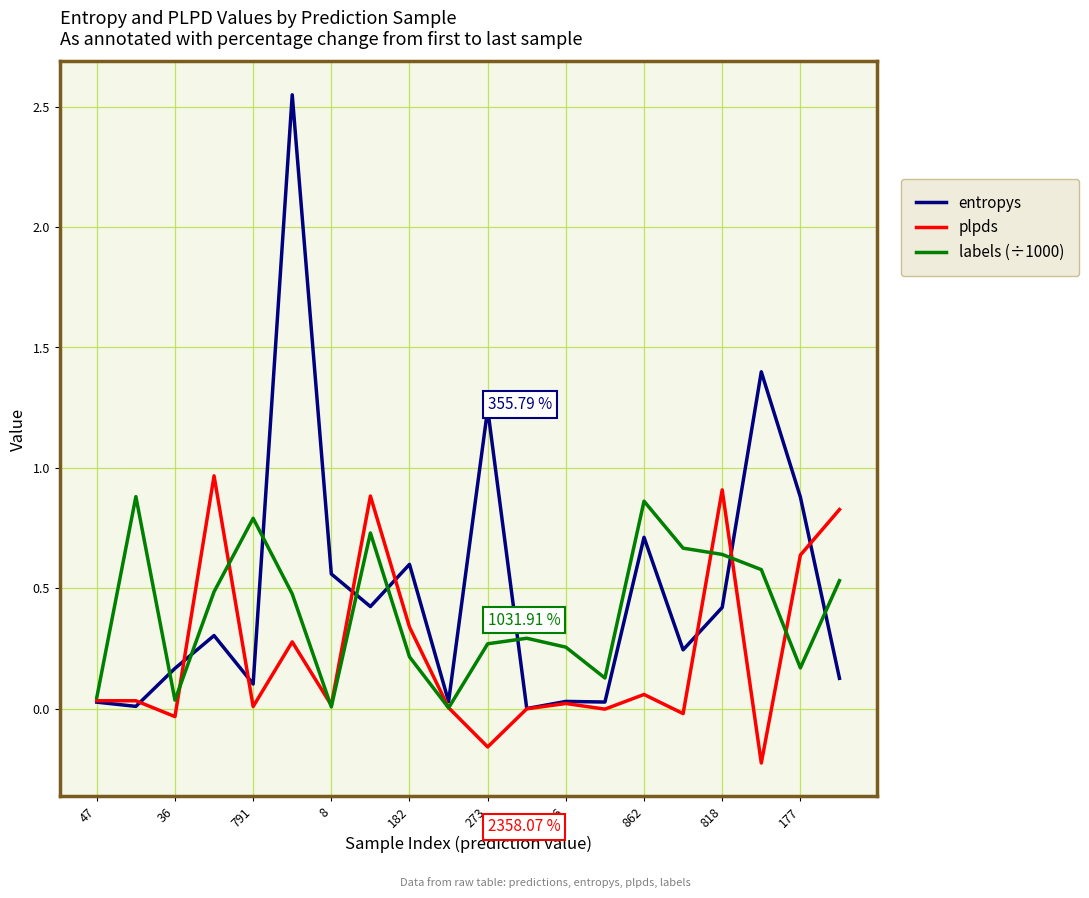

List the series in order of their overall mean, highest first.

entropys, labels (÷1000), plpds